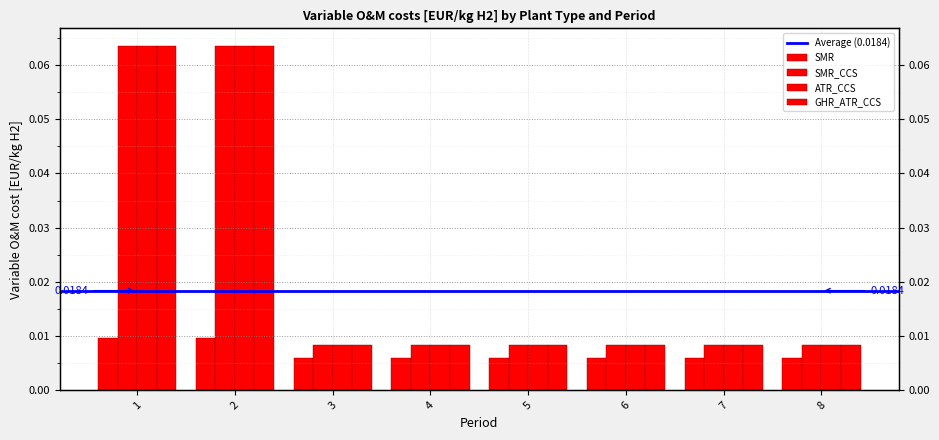

Reading left to right, list all the values displayed in this chart.

SMR: 0.1	0.1	0.0	0.0	0.0	0.0	0.0	0.0
SMR_CCS: 0.0	0.0	0.0	0.0	0.0	0.0	0.0	0.0
ATR_CCS: 0.1	0.1	0.0	0.0	0.0	0.0	0.0	0.0
GHR_ATR_CCS: 0.1	0.1	0.0	0.0	0.0	0.0	0.0	0.0